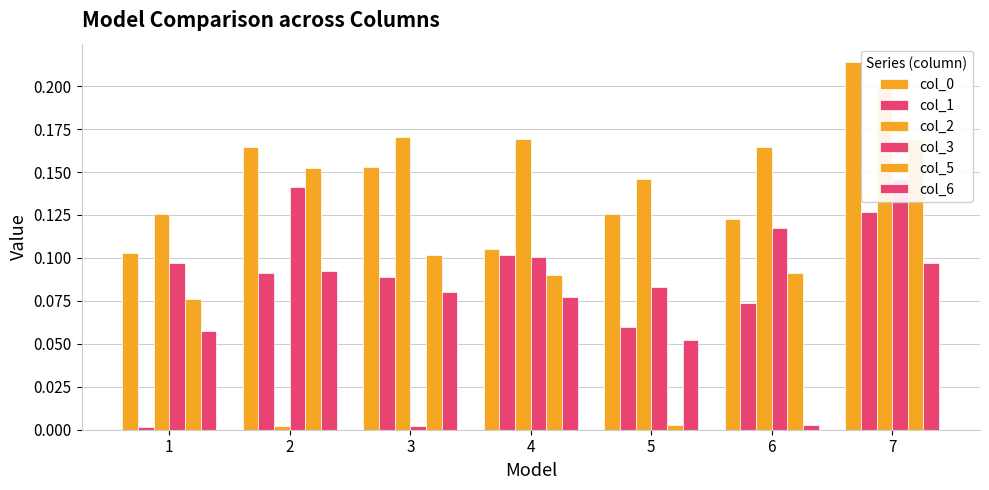

List the series in order of their peak value, lowest first.

col_6, col_1, col_3, col_5, col_2, col_0